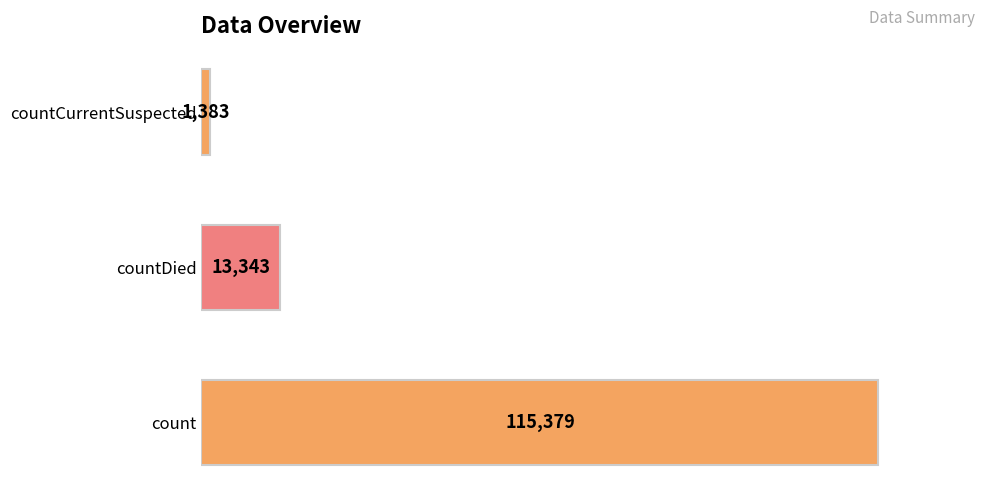

Count the number of data series in this chart.

1